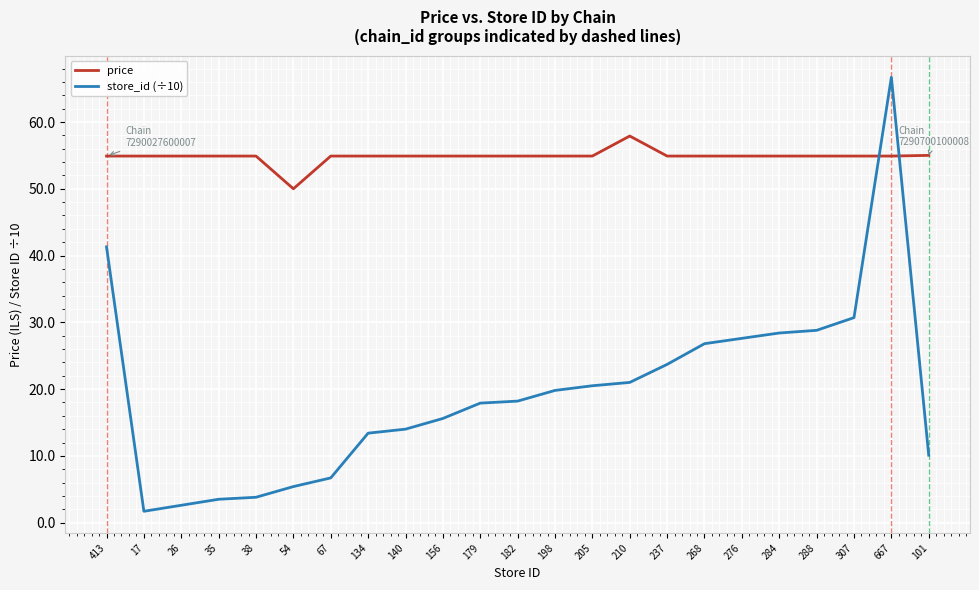

How many values in the price series exceed 54?

22